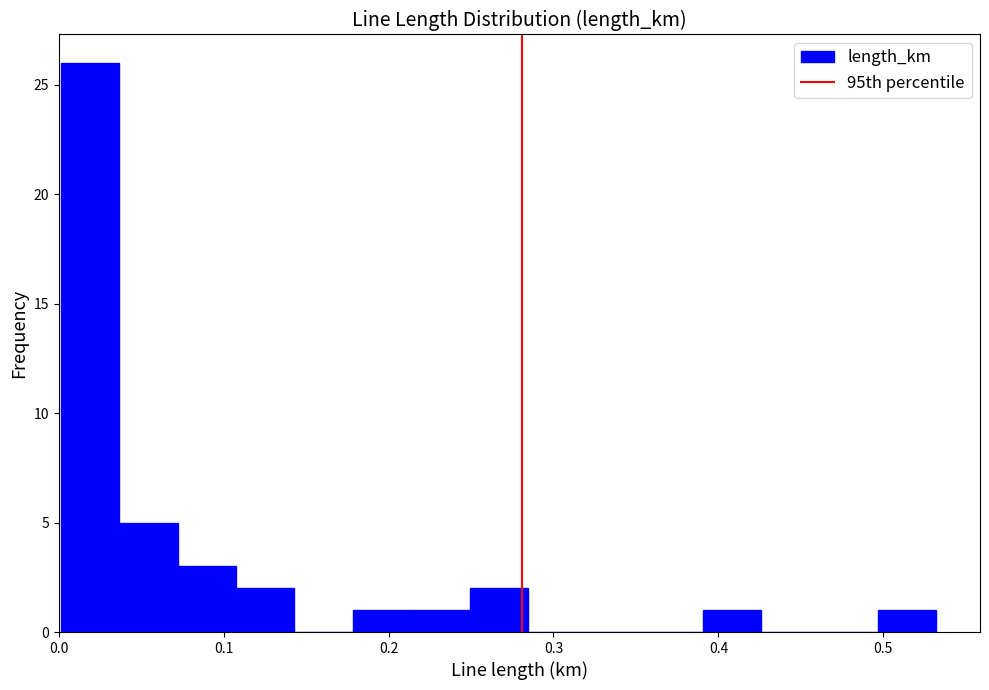

Around what value on the x-axis is the tallest bar? Give the approximate position of its centre, as read against the axis.

0.02